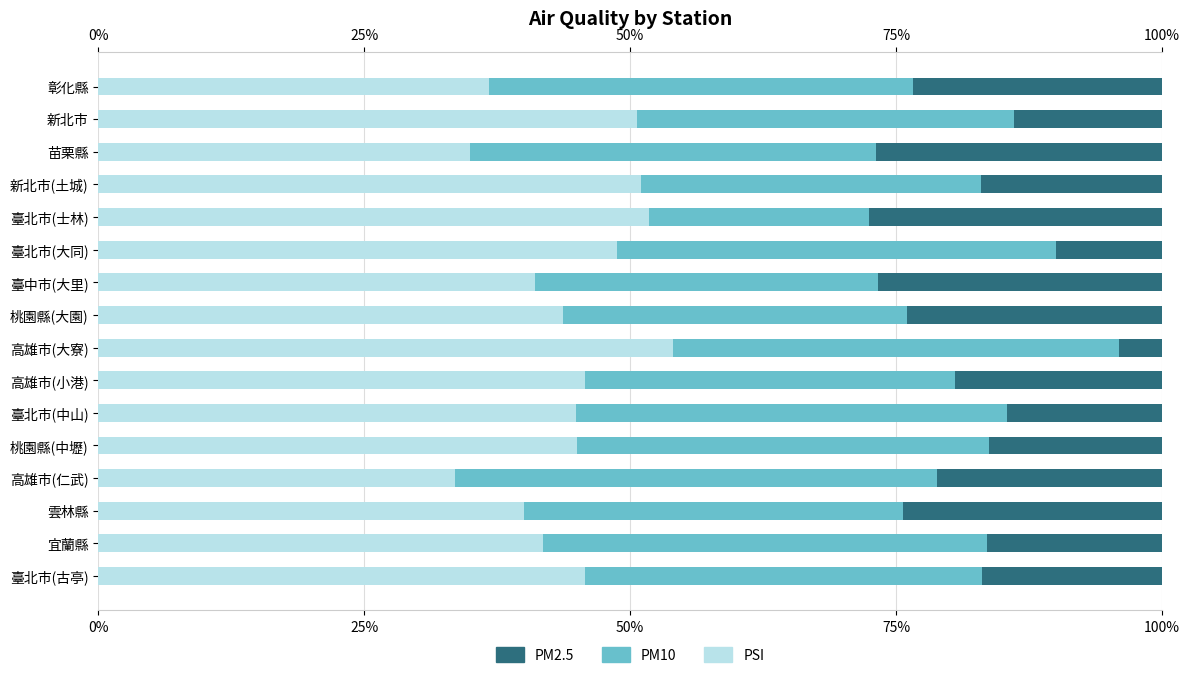

Is it true that PSI equals 66.6 at 桃園縣(大園)?

False